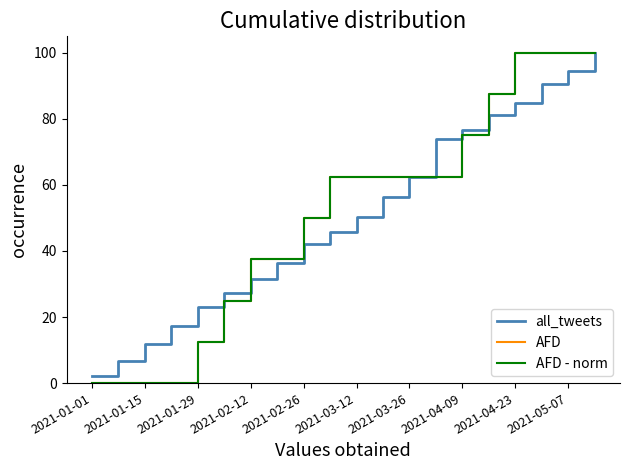

At how many categories does at least one series exceed 85?

5